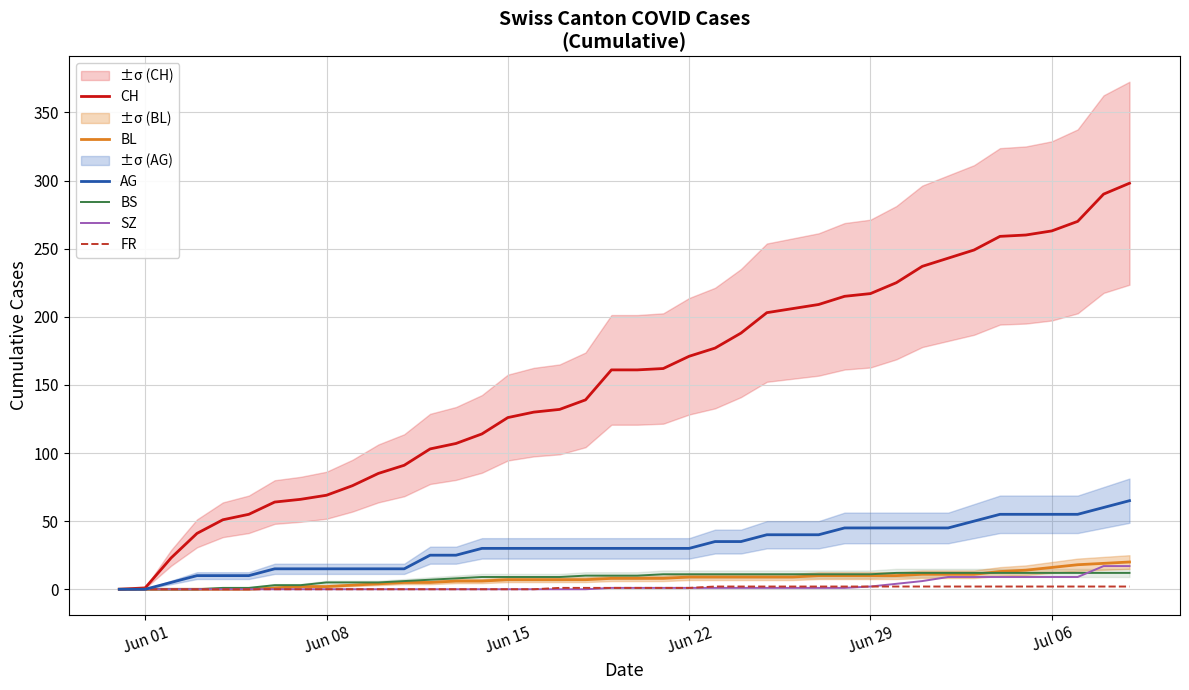

Is it true that AG equals 45 at Jun 29?

True